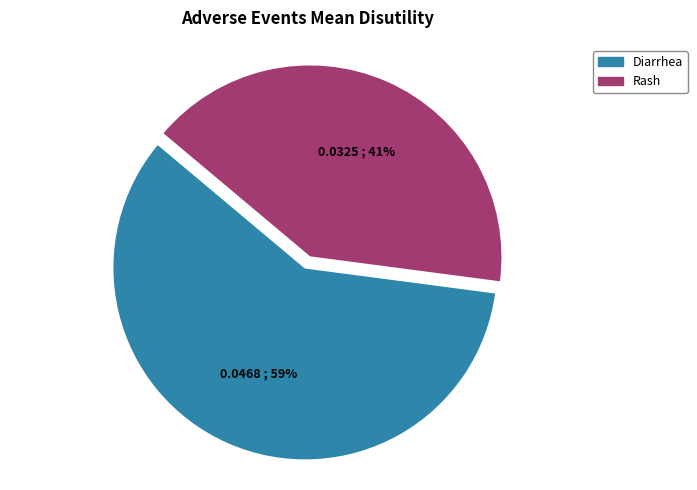

What is the largest slice in the pie chart?

Diarrhea